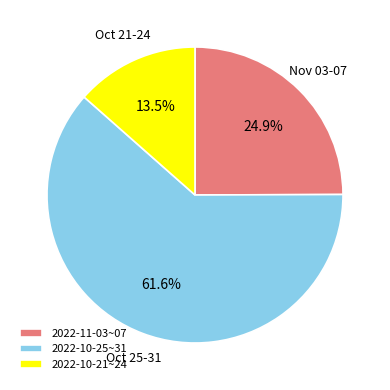

Rank the categories by value from highest to lowest.

2022-10-25~31, 2022-11-03~07, 2022-10-21~24